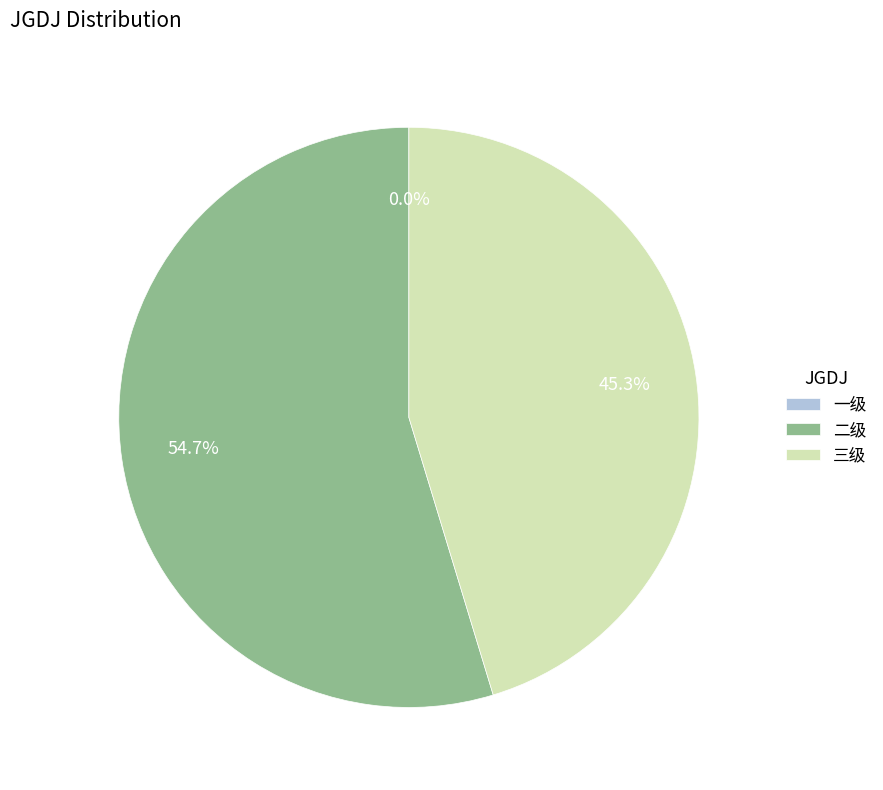

How many slices are in this pie chart?

3